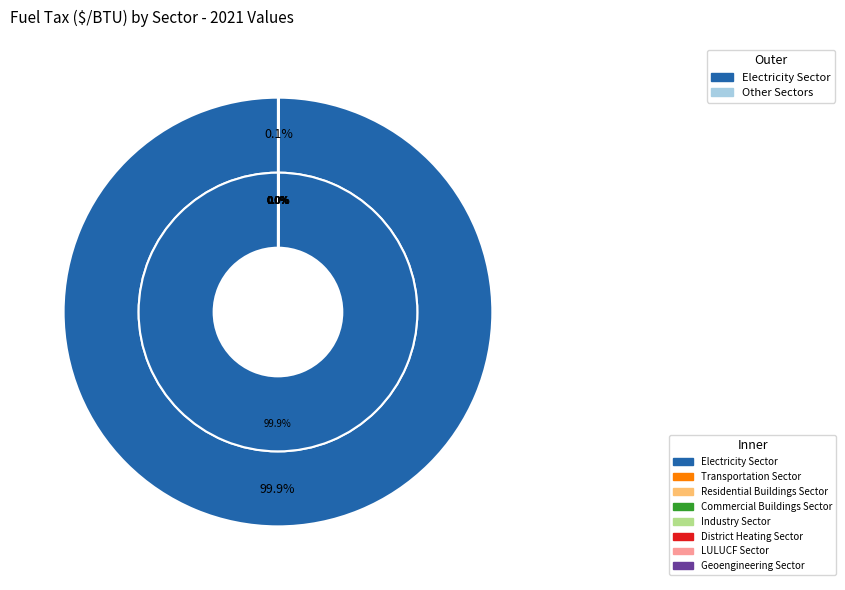

How many slices are in this pie chart?

8